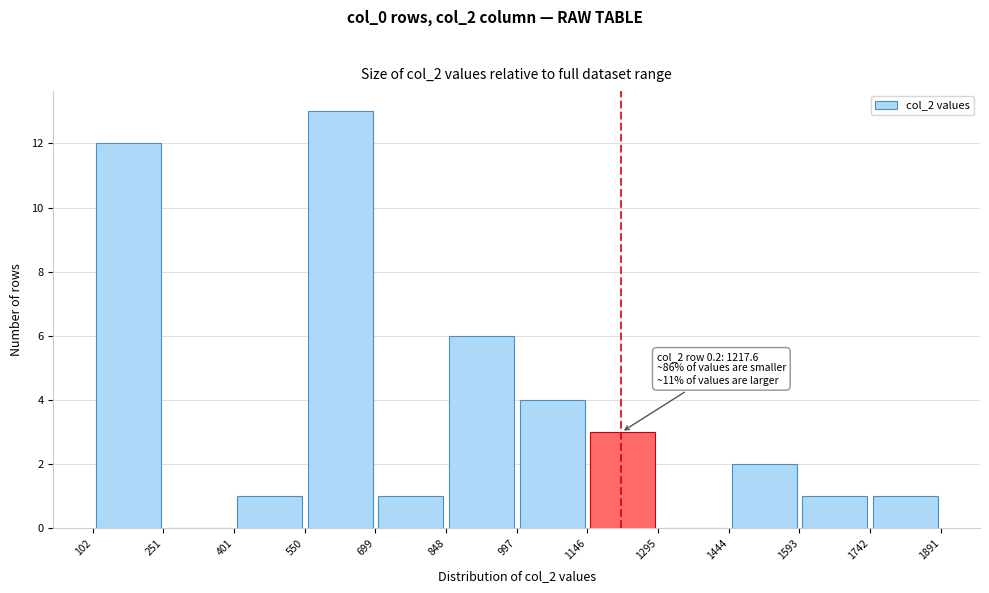

Over which range of the x-axis is the bar tallest?

550 to 699